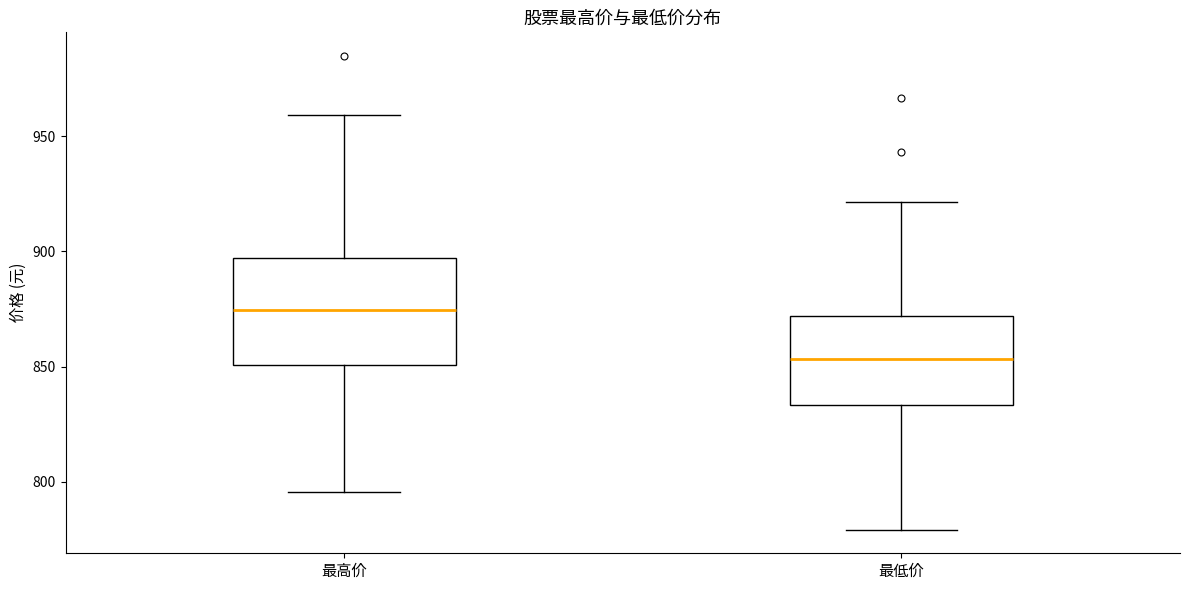

Where is the lower edge of the box for 最低价 on the y-axis? The values are not printed on the chart, so give them approximately, as read against the axis.

835